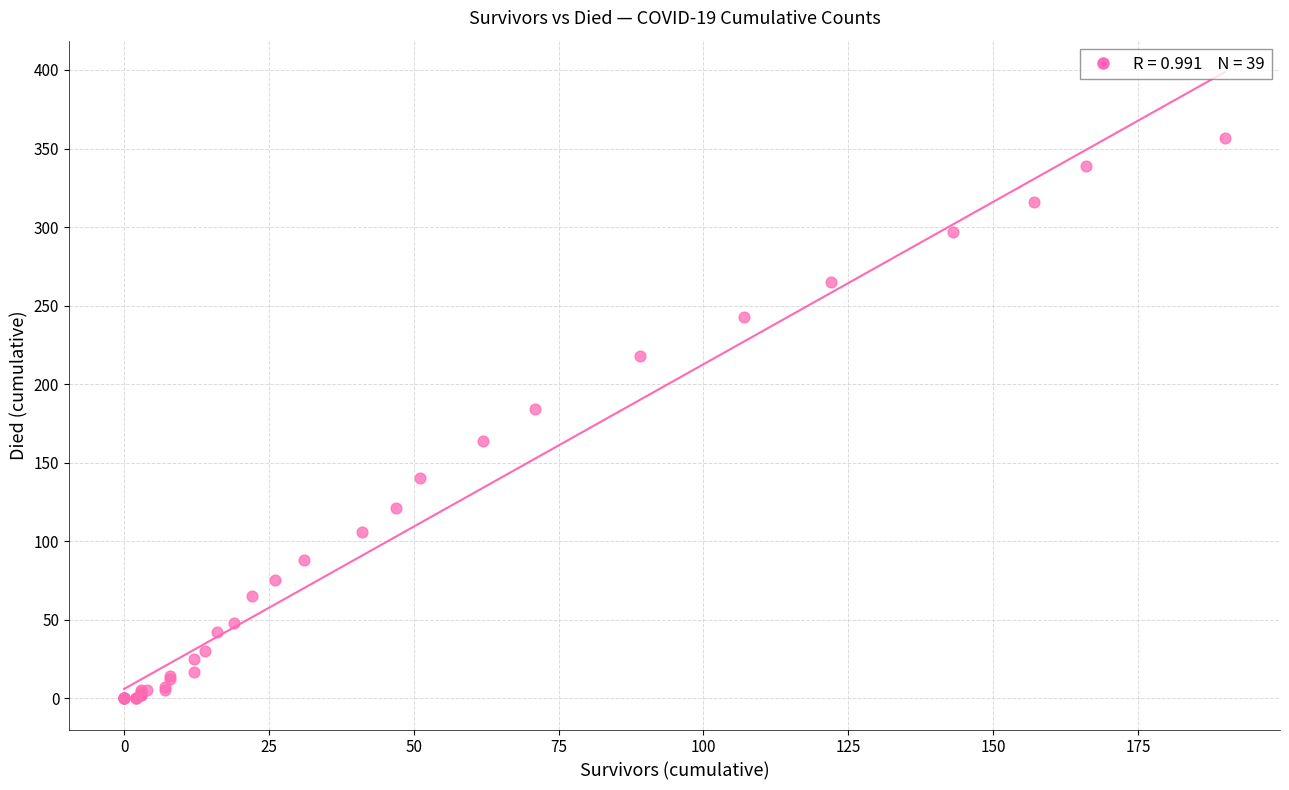

What Y value in the scatter plot is closest to 178?

184